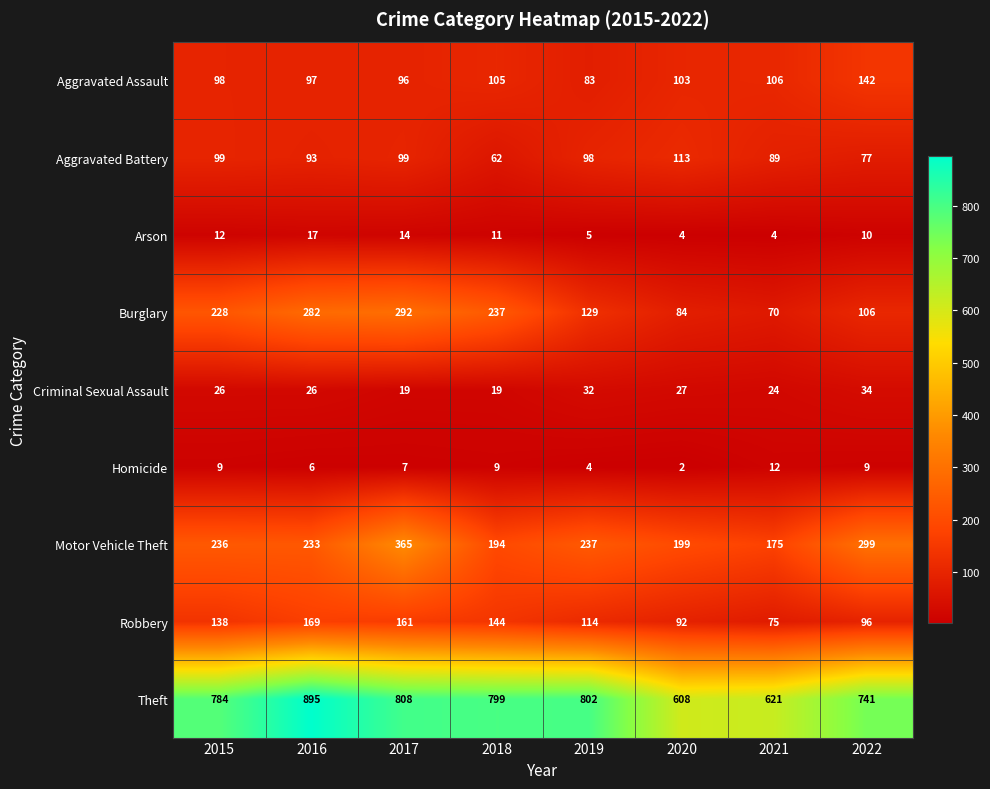

Which series changed the most between 2021 and 2022?

Motor Vehicle Theft